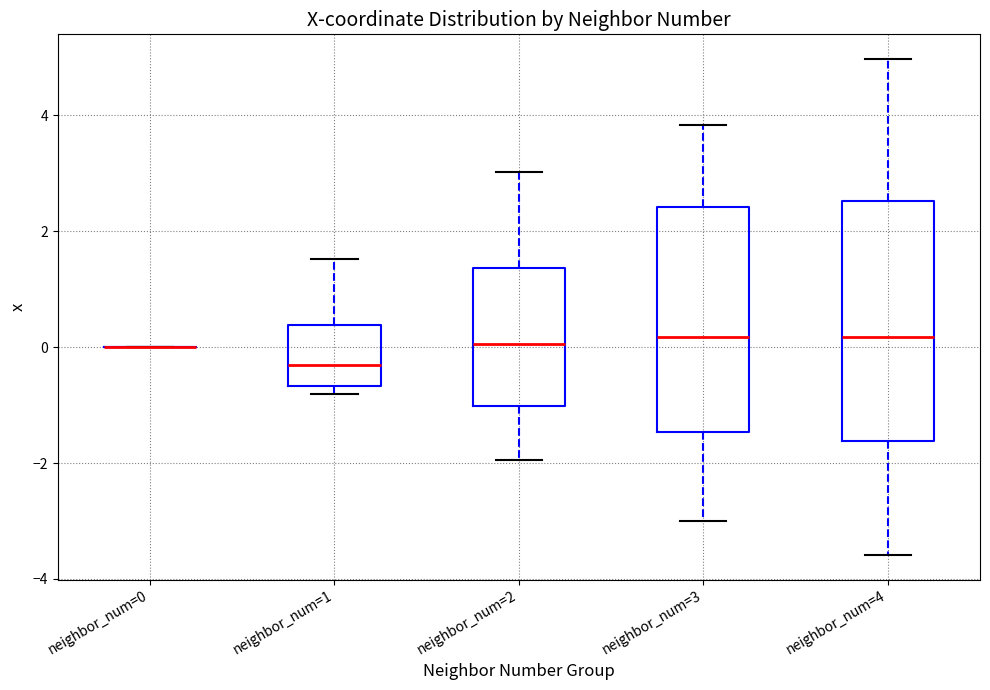

Which box is the tallest, from its lower edge to its upper edge?

neighbor_num=4